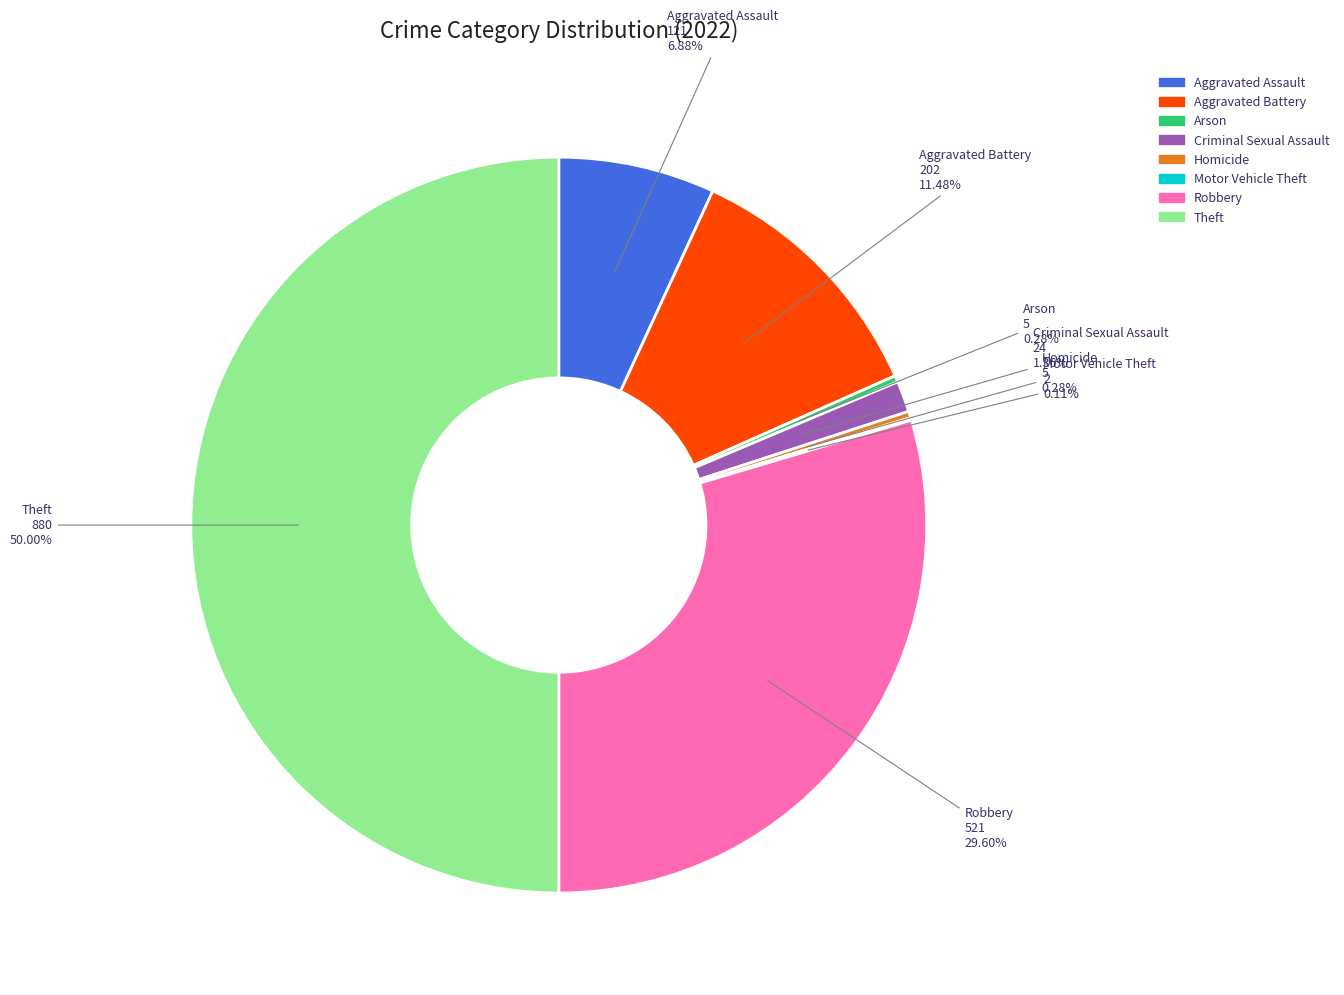

To the nearest percent, what is the difference between the Criminal Sexual Assault and Theft slice percentages?

49%